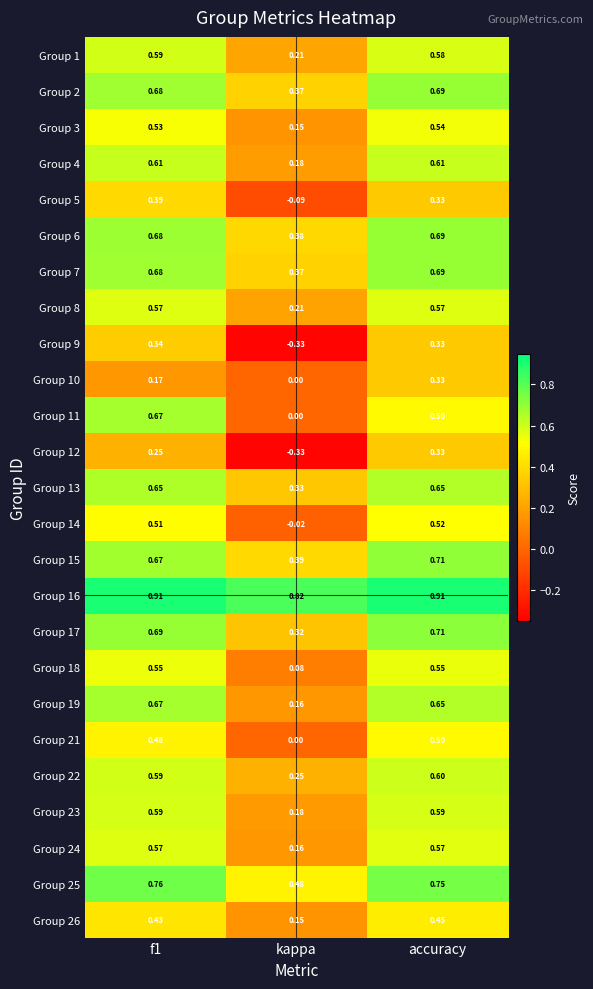

Which category has the lowest value in the Group 15 series?

kappa